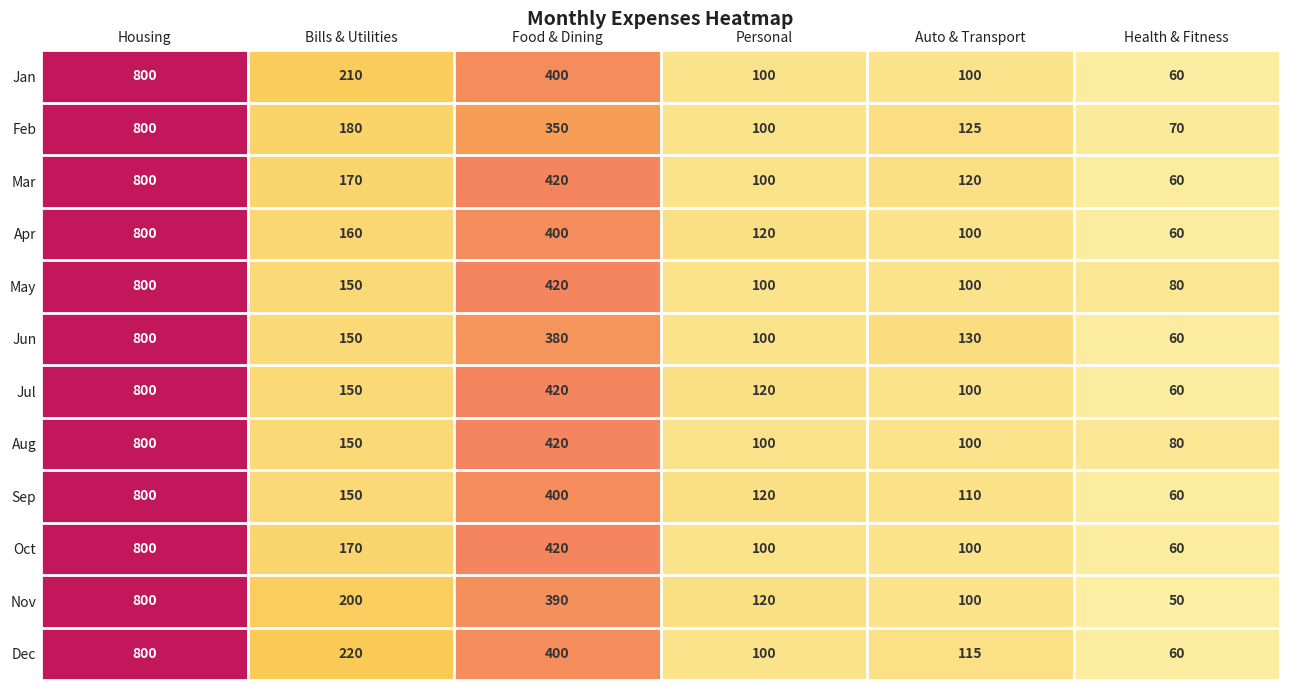

What is the difference between the Apr values at Health & Fitness and Food & Dining?

340